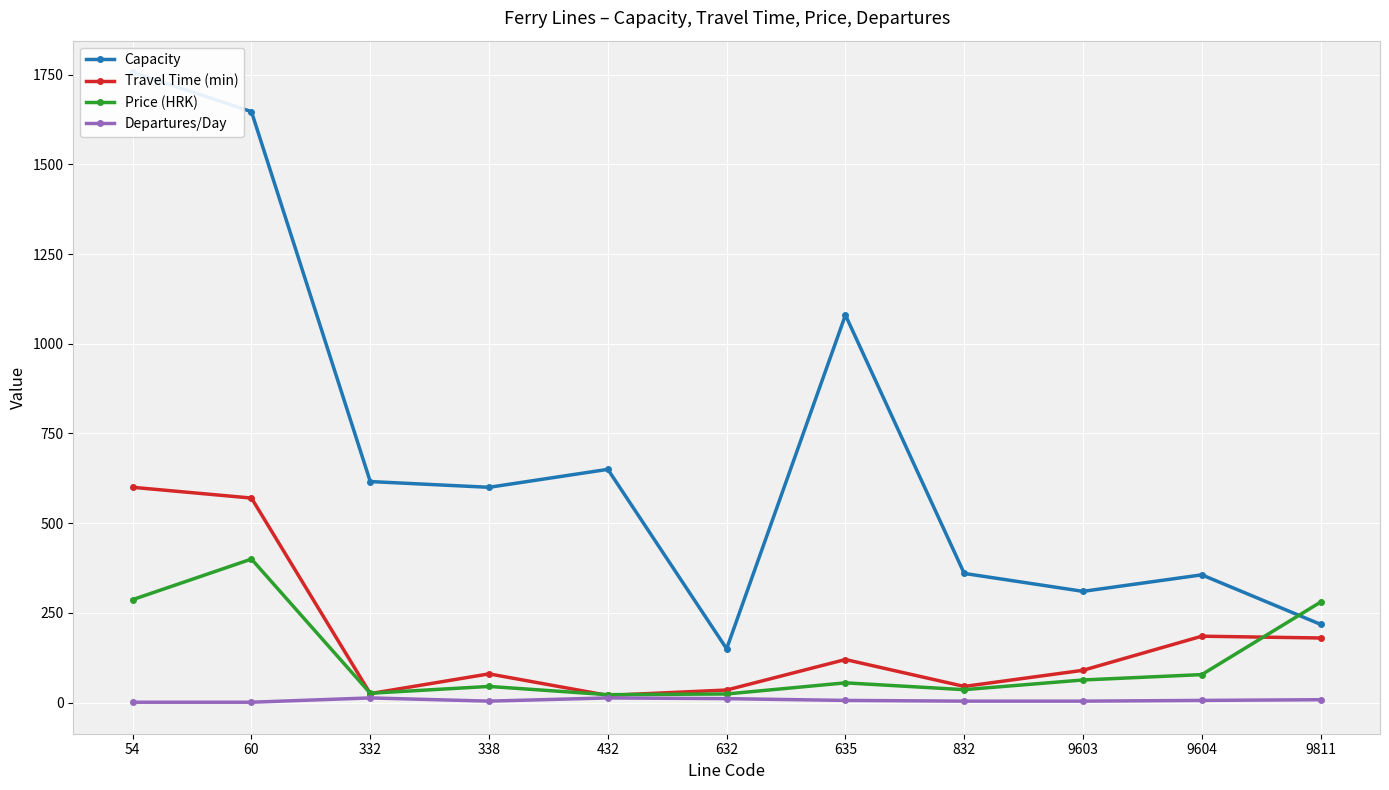

How many lines are shown in the chart?

4